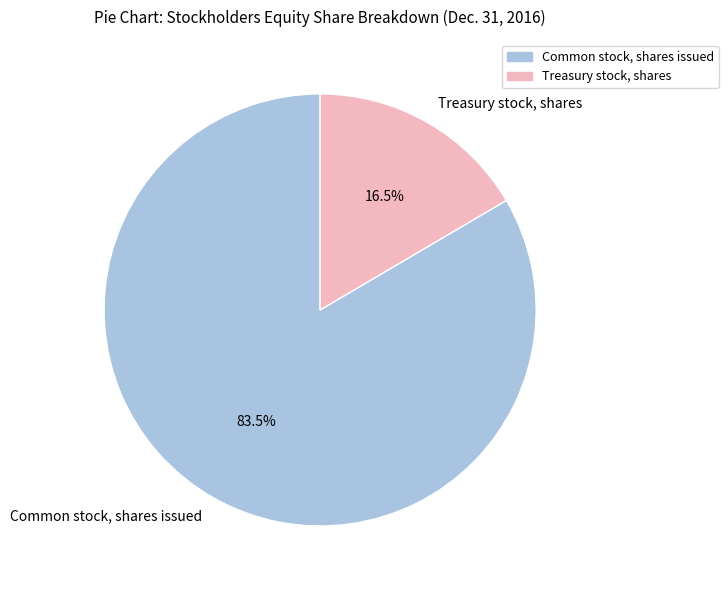

Do Common stock, shares issued and Treasury stock, shares together represent more than half of the pie?

Yes